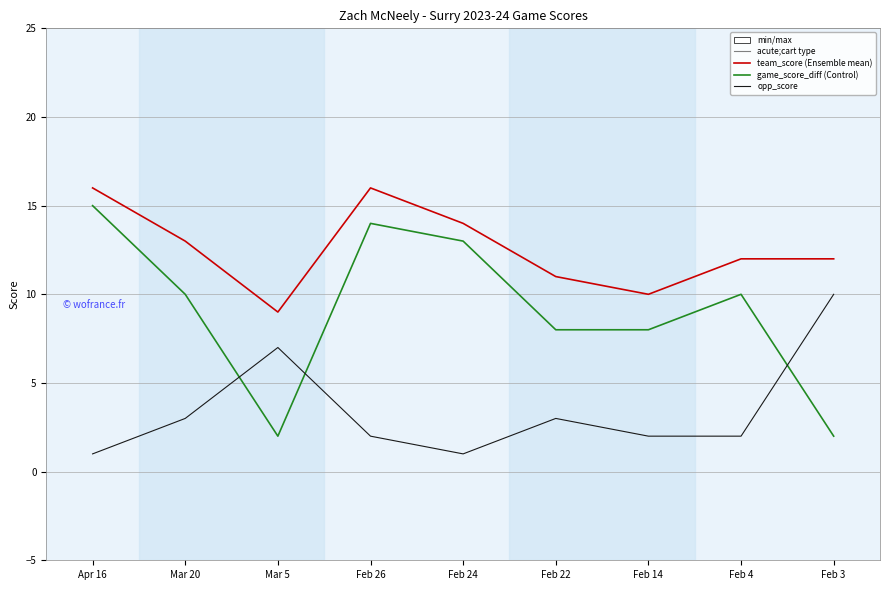

What is the spread (max minus min) of values at Feb 22?

8